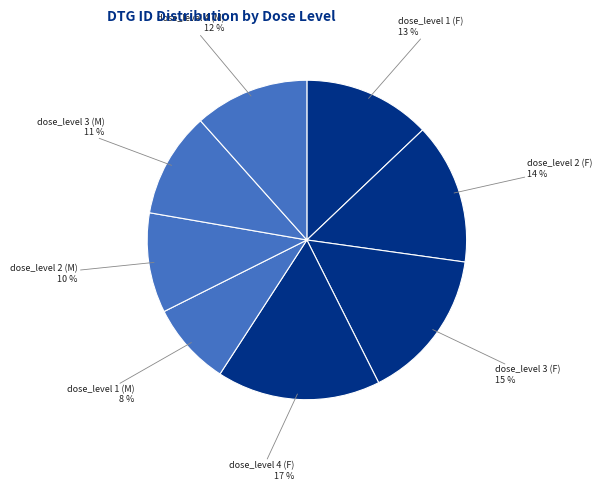

Rank the categories by value from highest to lowest.

dose_level 4 (F), dose_level 3 (F), dose_level 2 (F), dose_level 1 (F), dose_level 4 (M), dose_level 3 (M), dose_level 2 (M), dose_level 1 (M)